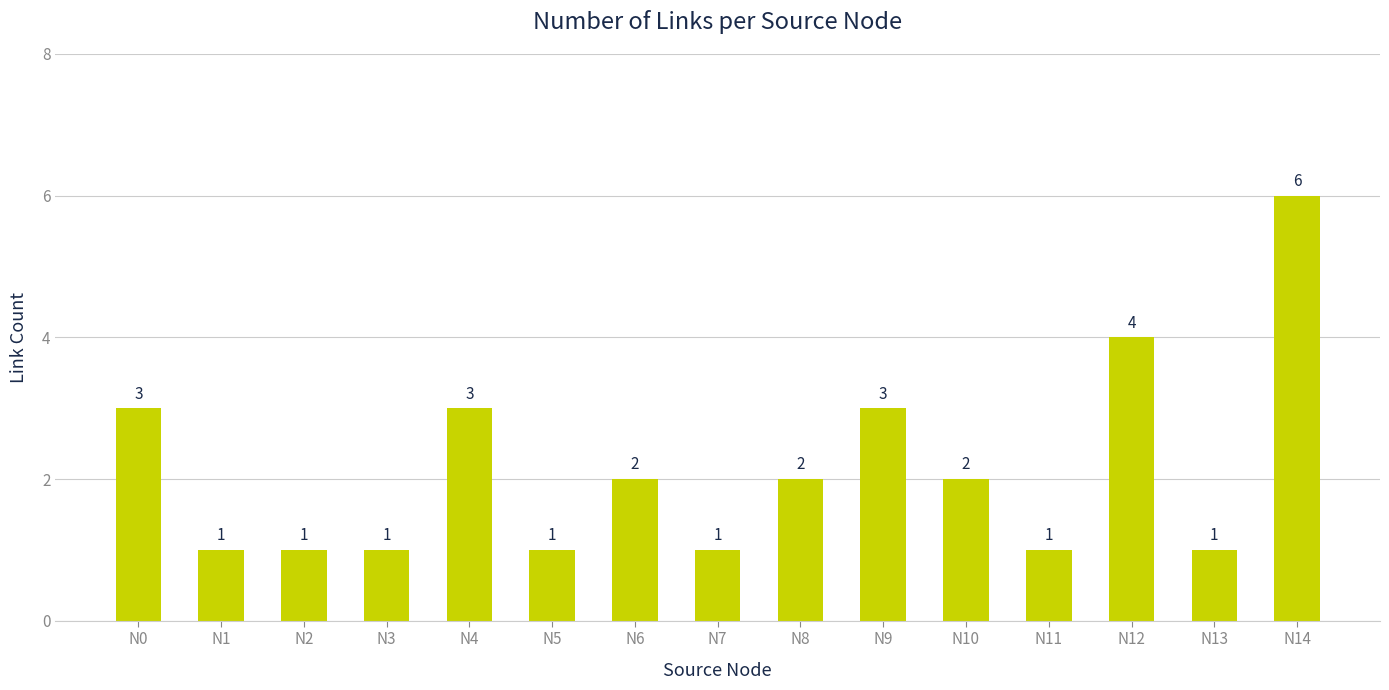

Reading right to left, extract all data points from this chart.

6	1	4	1	2	3	2	1	2	1	3	1	1	1	3